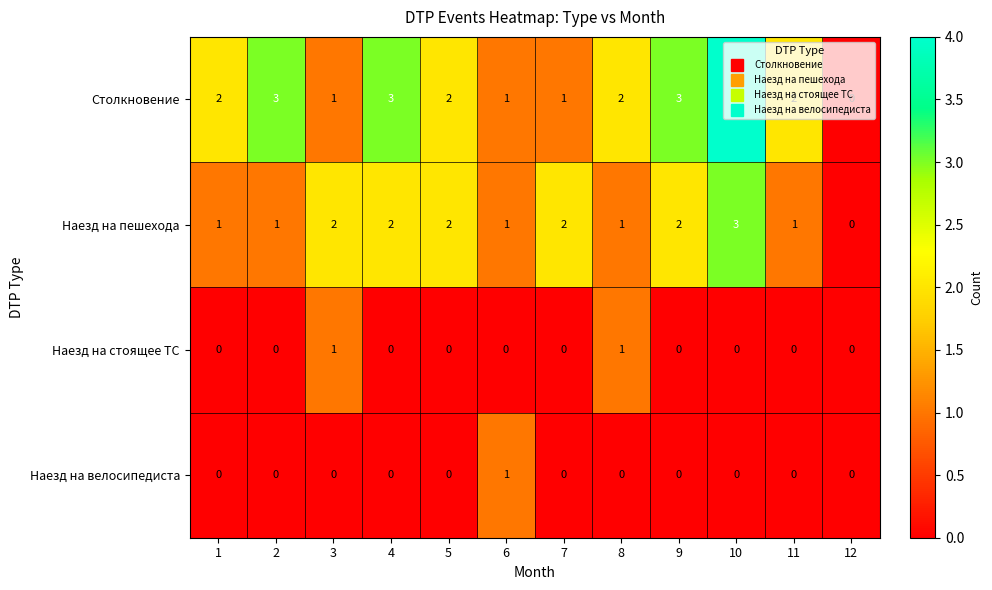

How many positive values does the Наезд на пешехода series have?

11